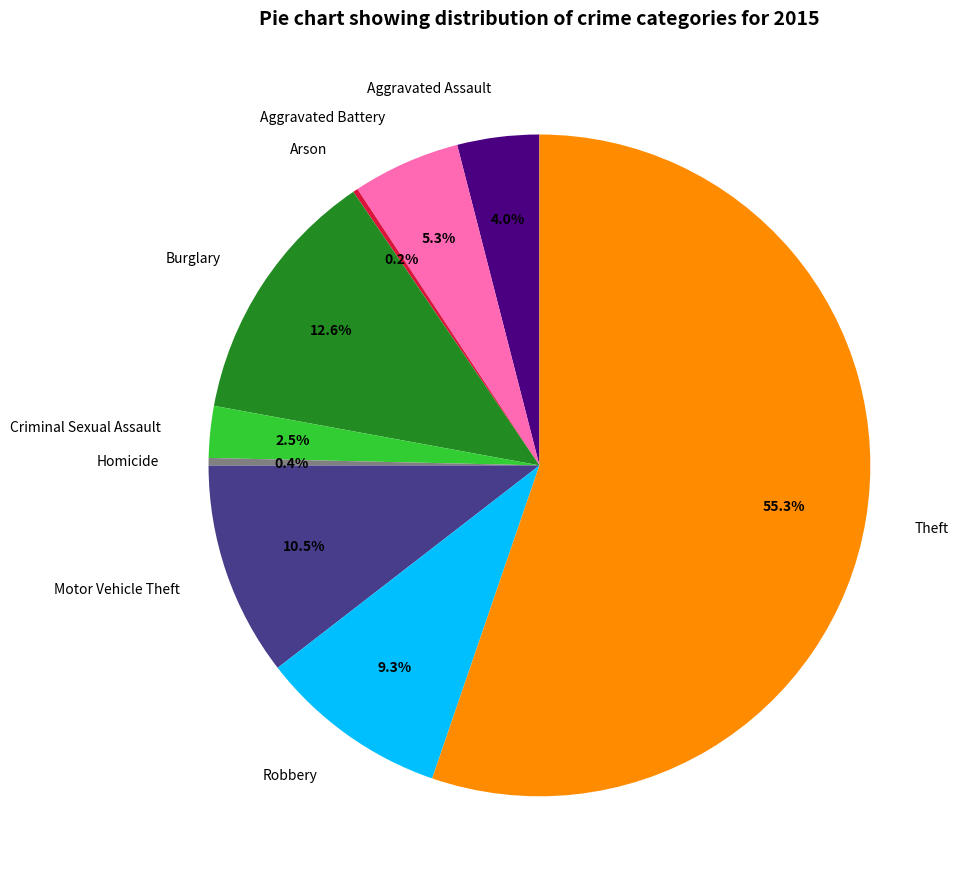

Which has a higher value, Theft or Criminal Sexual Assault?

Theft